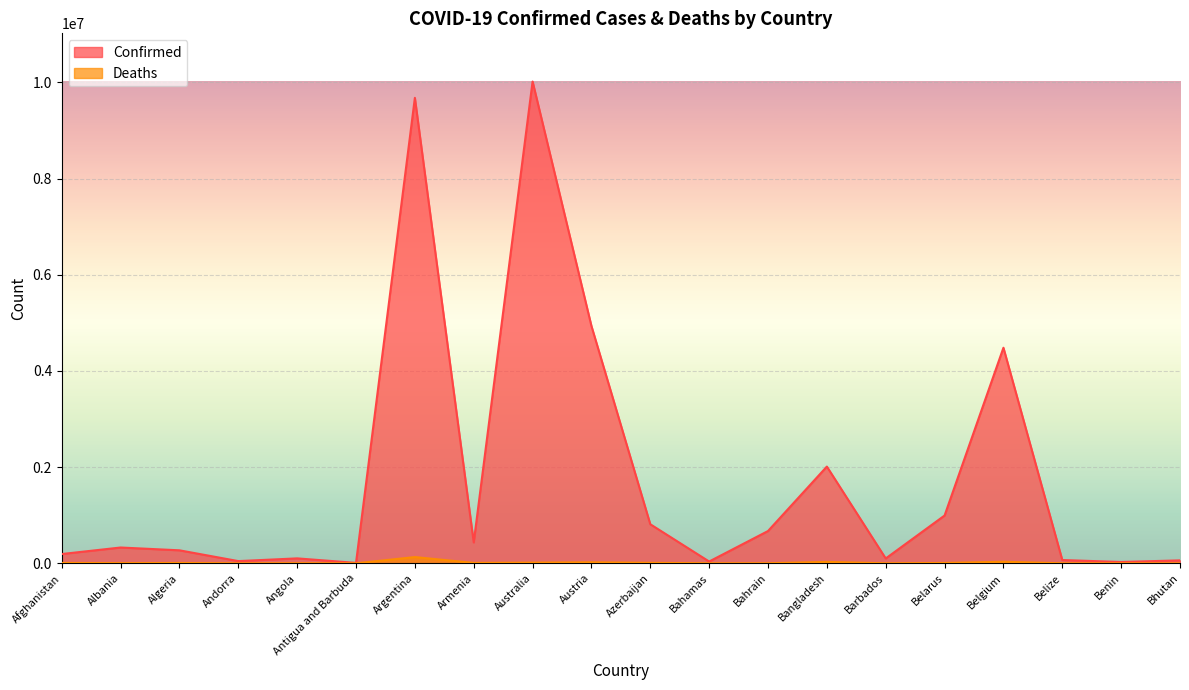

What is the difference between the Confirmed values at Bahrain and Andorra?

625225